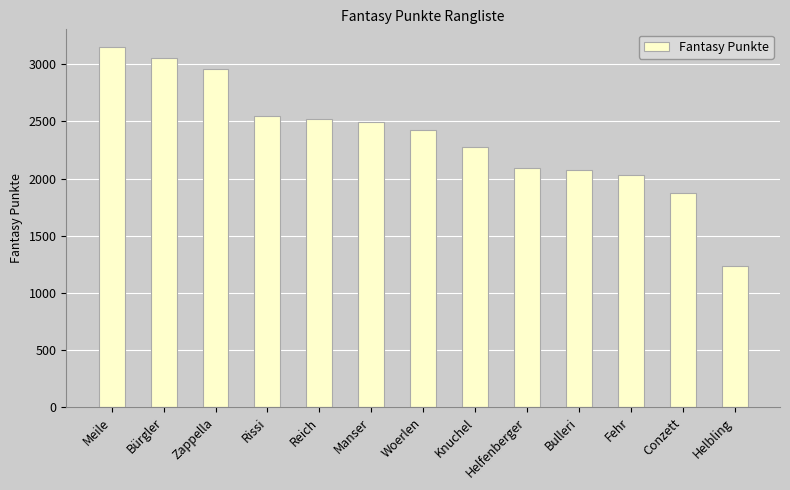

How many bars are there in total?

13